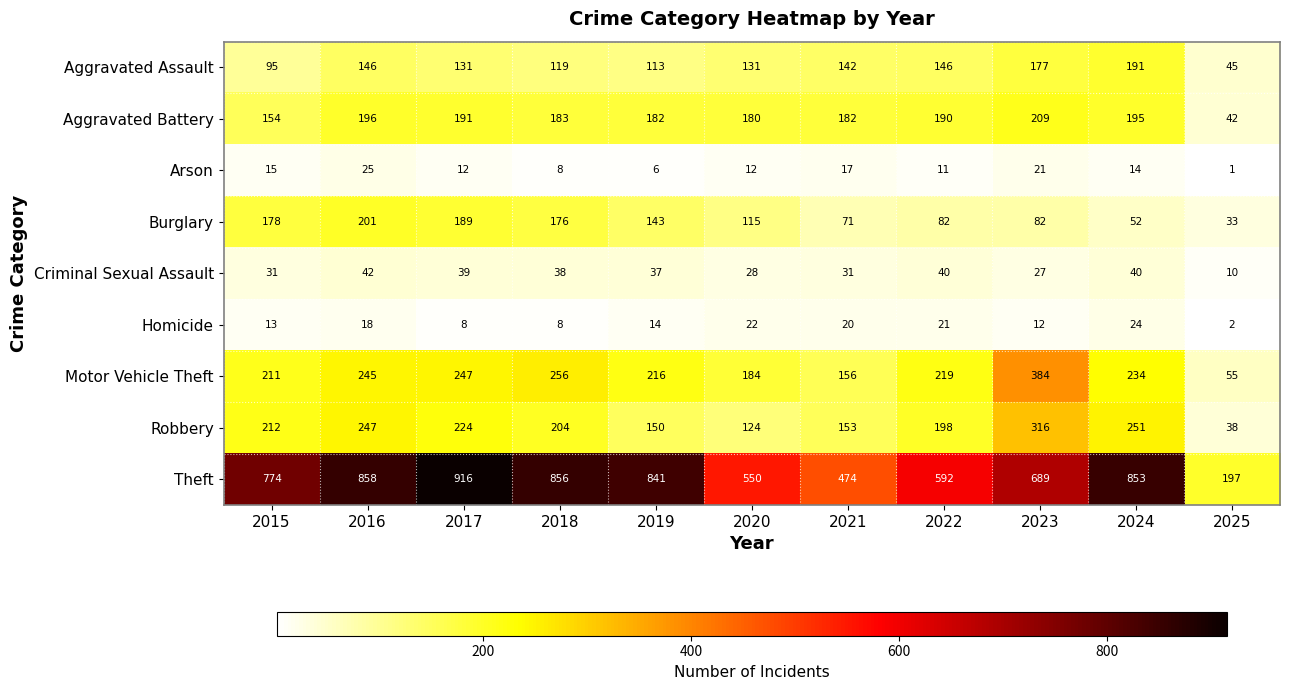

The Criminal Sexual Assault series shows 31 at 2021. True or false?

True